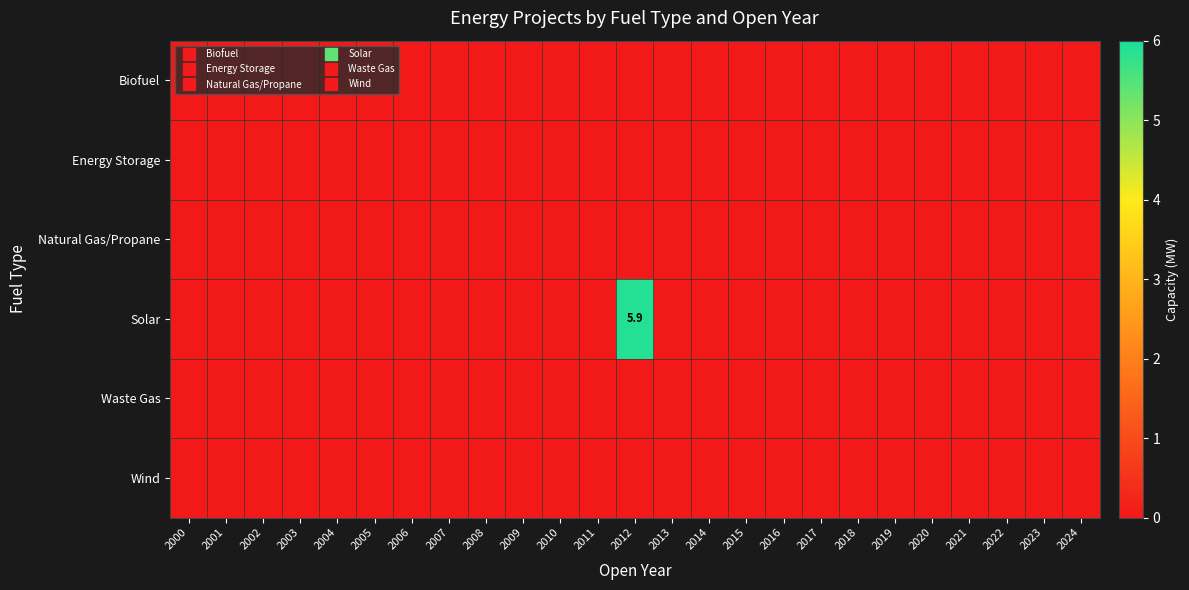

Which label corresponds to the largest value in the chart?

2012